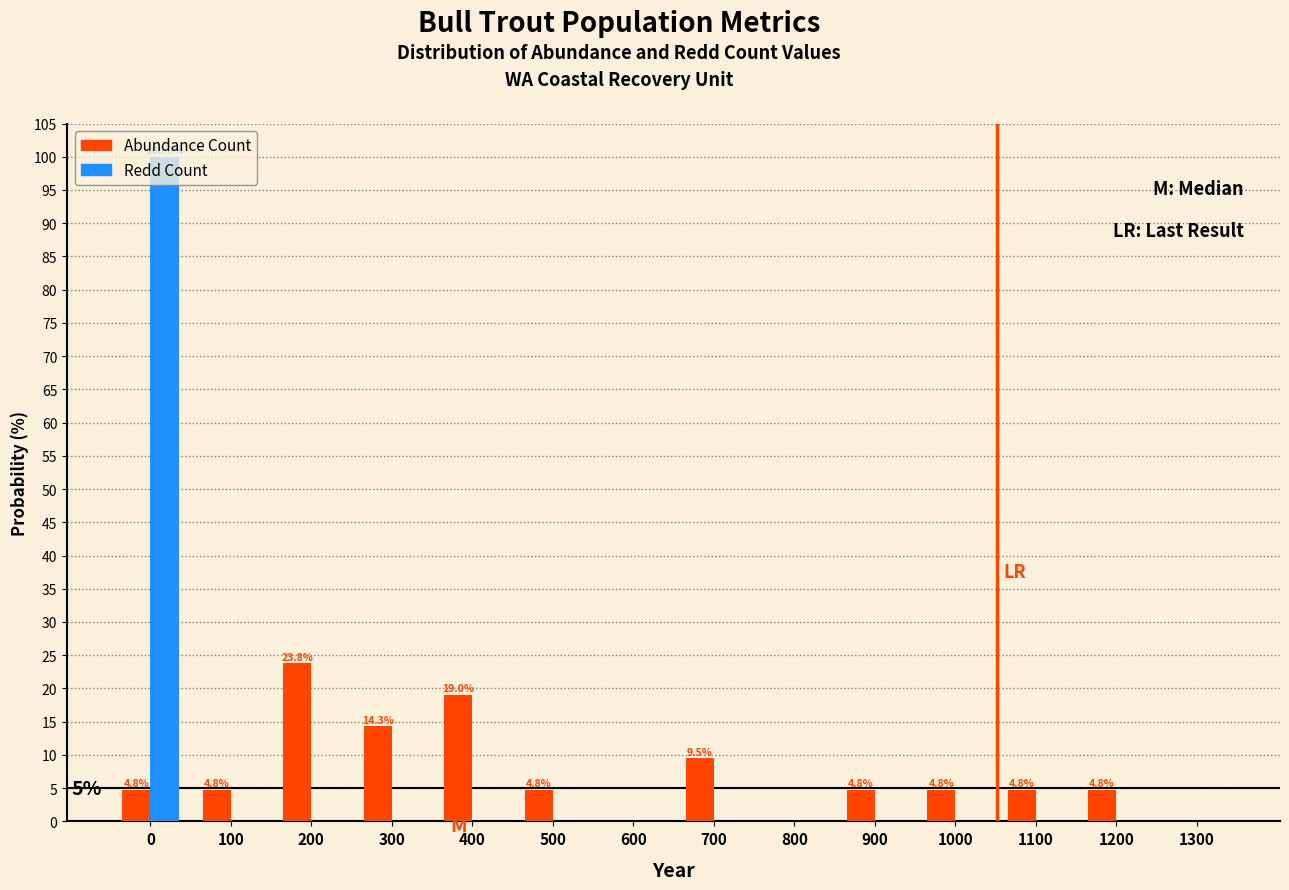

What is the sum of all Abundance Count values?

100.0